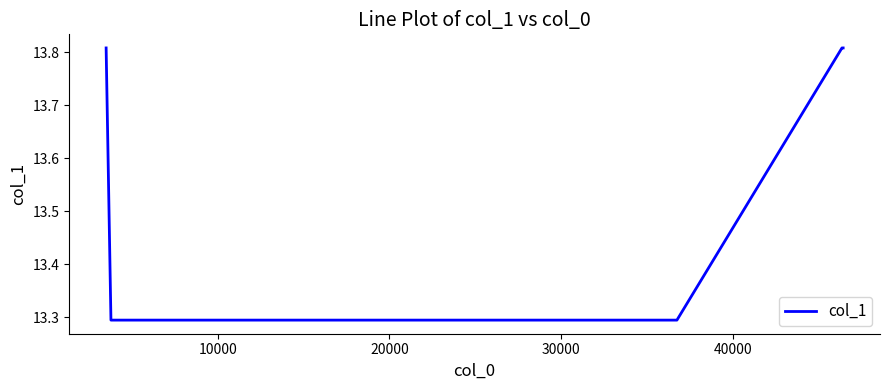

What is the average value?

13.6